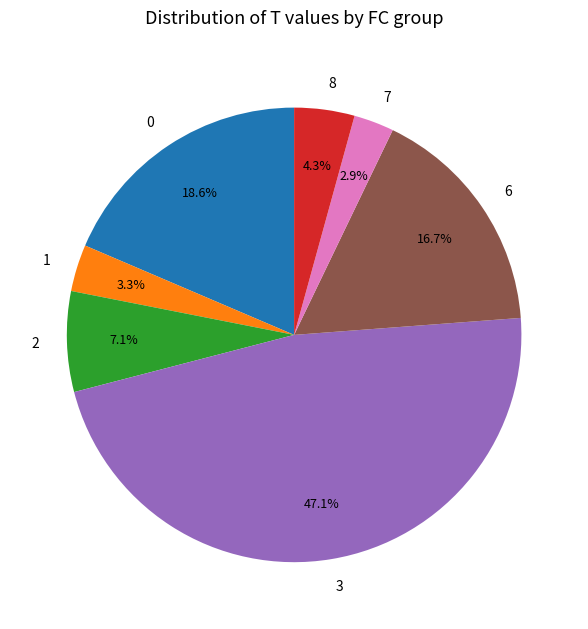

Is there any slice that represents more than half of the pie?

No